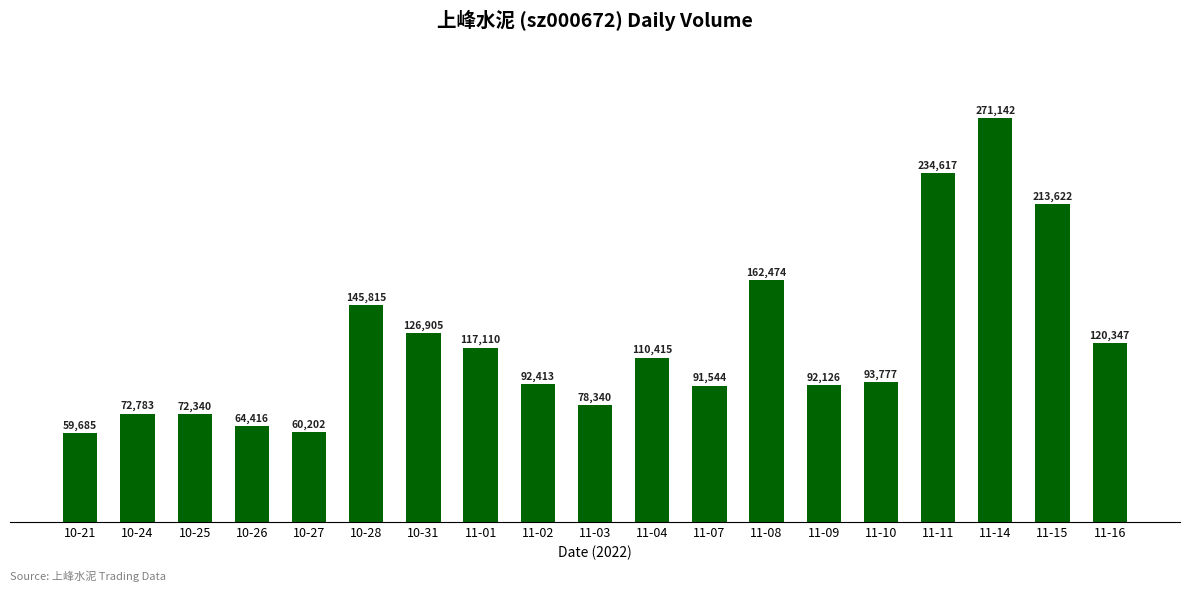

How many bars are there in total?

19